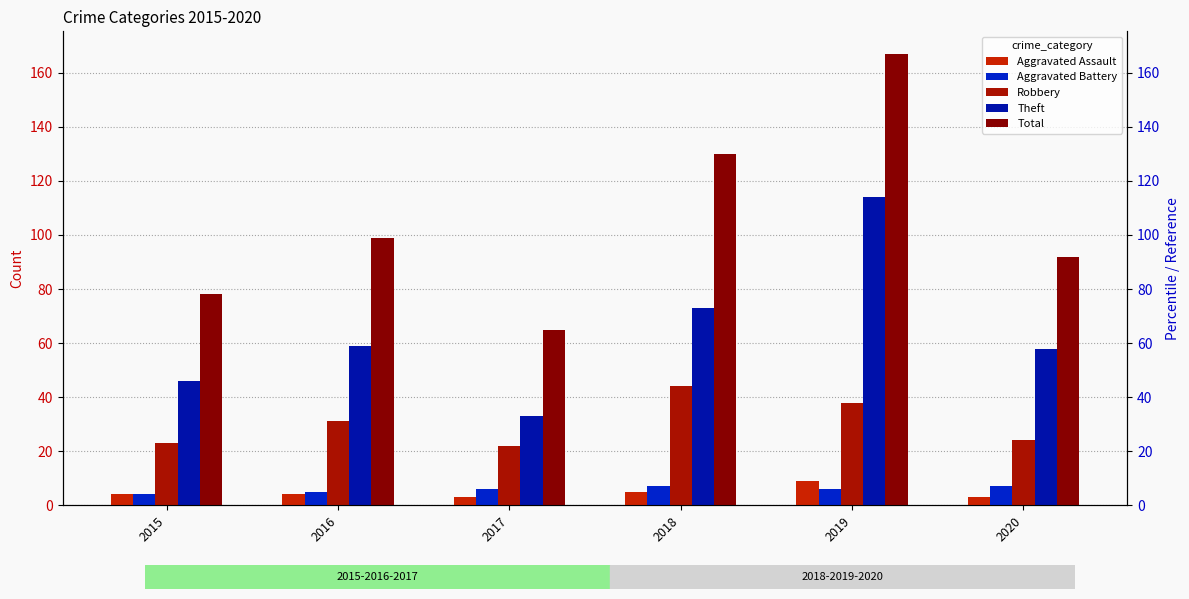

What is the approximate value of Total at 2015, to the nearest 50?

100